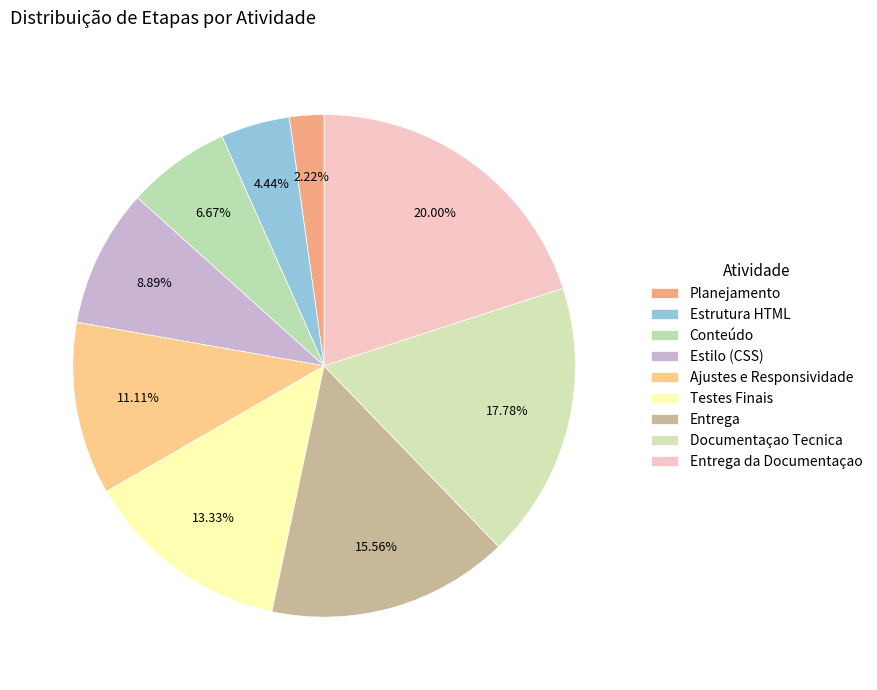

What percentage is the Conteúdo slice, to the nearest percent?

7%